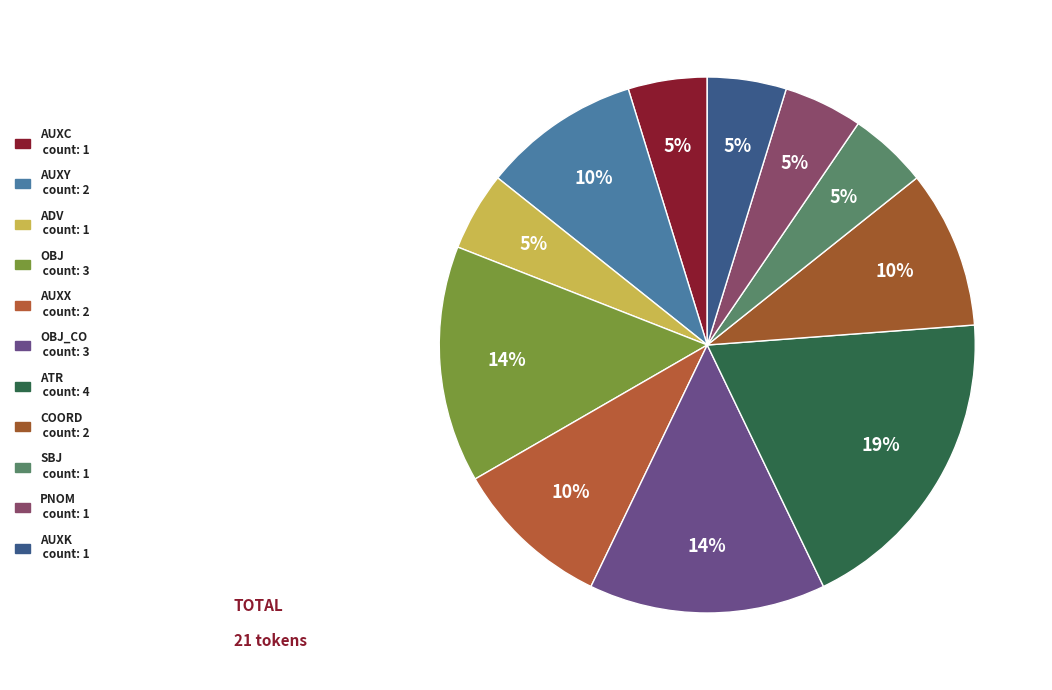

Rank the categories by value from lowest to highest.

AuxC, ADV, SBJ, PNOM, AuxK, AuxX, AuxY, COORD, OBJ, OBJ_CO, ATR